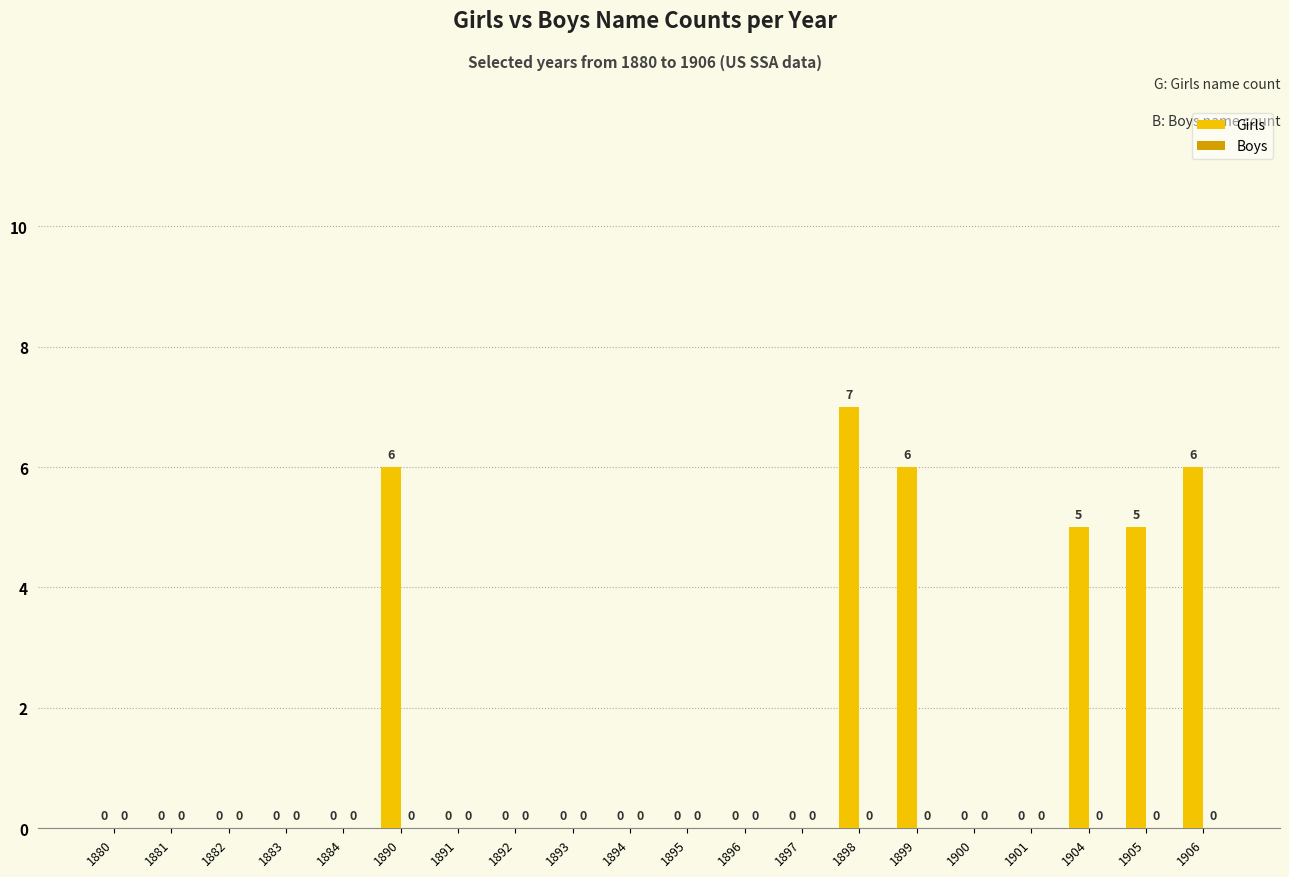

Reading left to right, extract all data points from this chart.

1880=0	1881=0	1882=0	1883=0	1884=0	1890=6	1891=0	1892=0	1893=0	1894=0	1895=0	1896=0	1897=0	1898=7	1899=6	1900=0	1901=0	1904=5	1905=5	1906=6